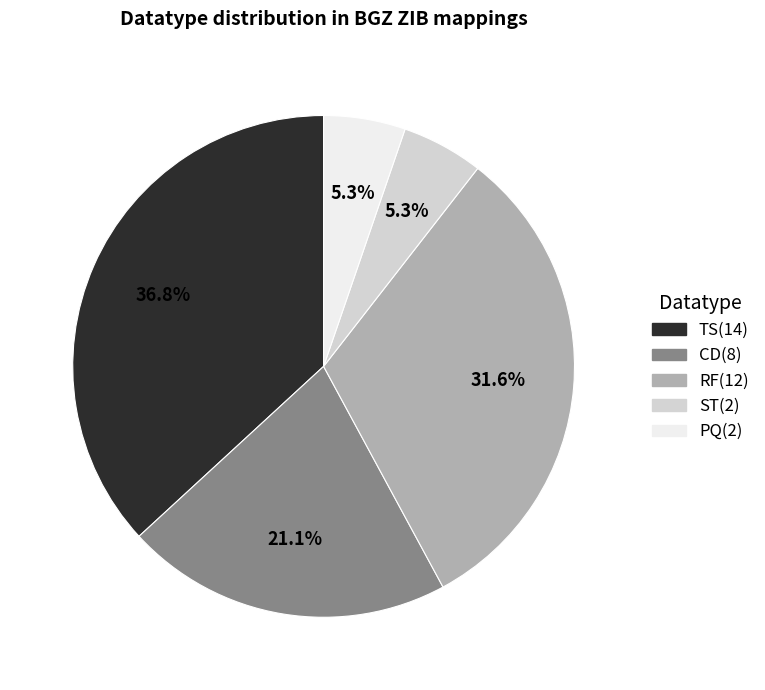

True or false: CD accounts for 21% of the total.

True